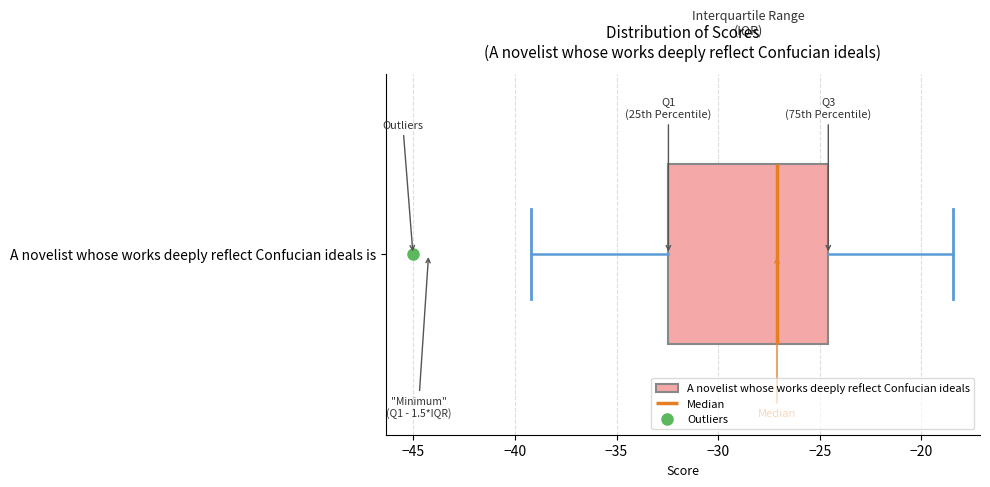

Where does the median line of the box for A novelist whose works deeply reflect Confucian ideals is sit on the x-axis? The values are not printed on the chart, so give them approximately, as read against the axis.

-27.0